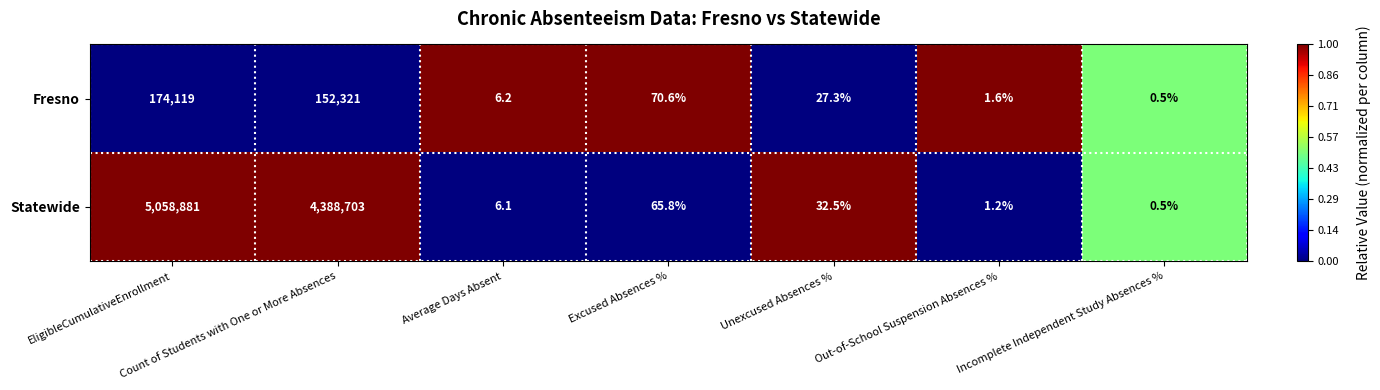

Between Count of Students with One or More Absences and Excused Absences %, which series saw the biggest shift?

Statewide